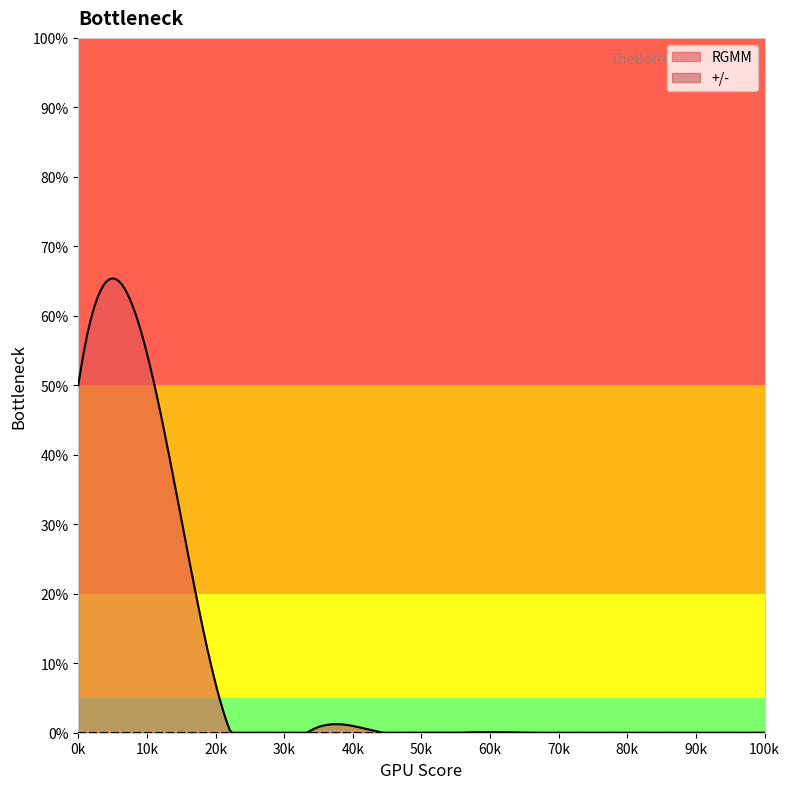

How many data points does each series have?

10